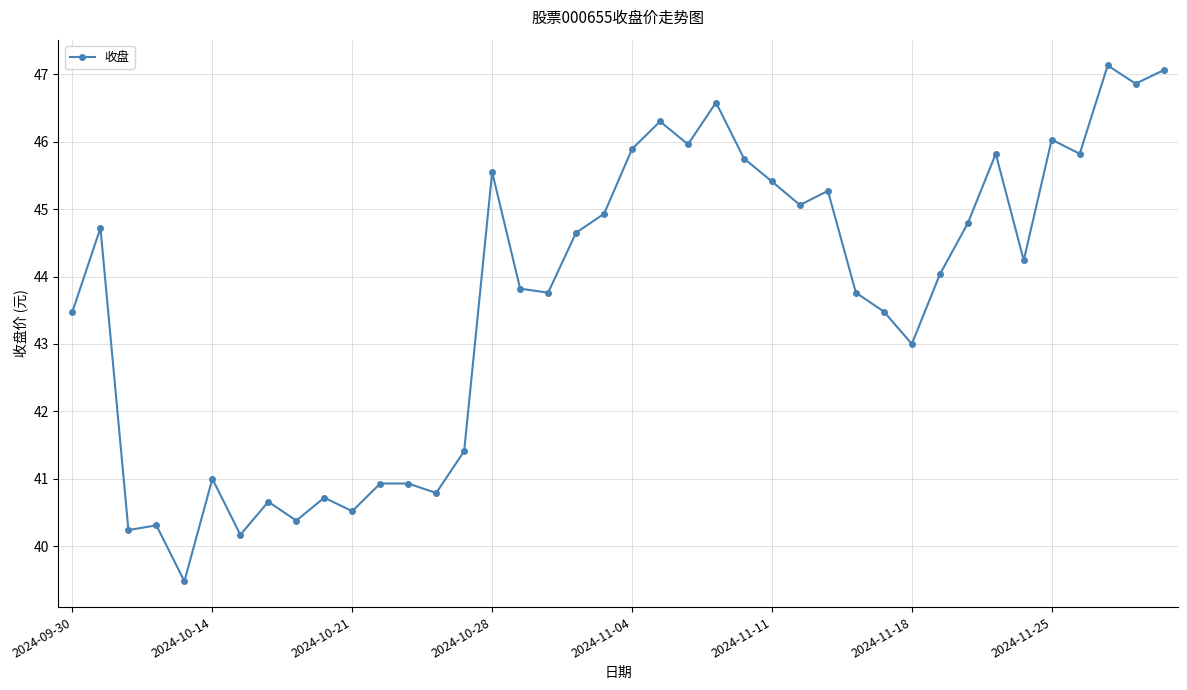

How many interior local valleys (lower than both neighbors) does the data have?

13